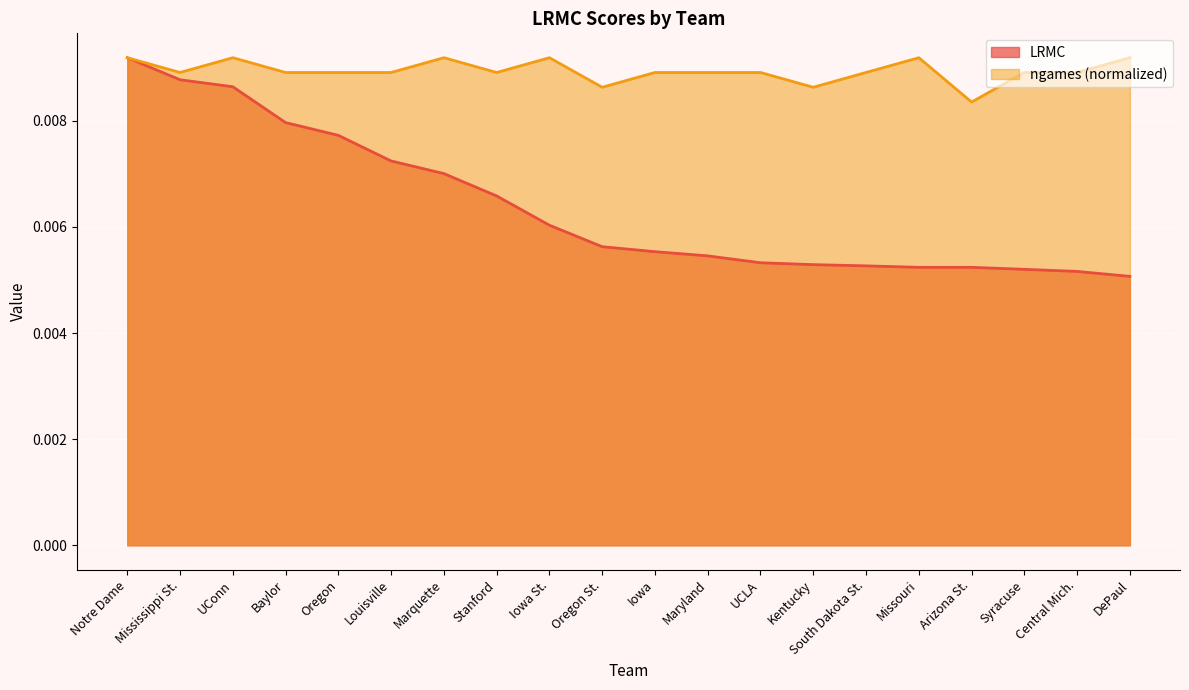

What position from the left is Baylor?

4